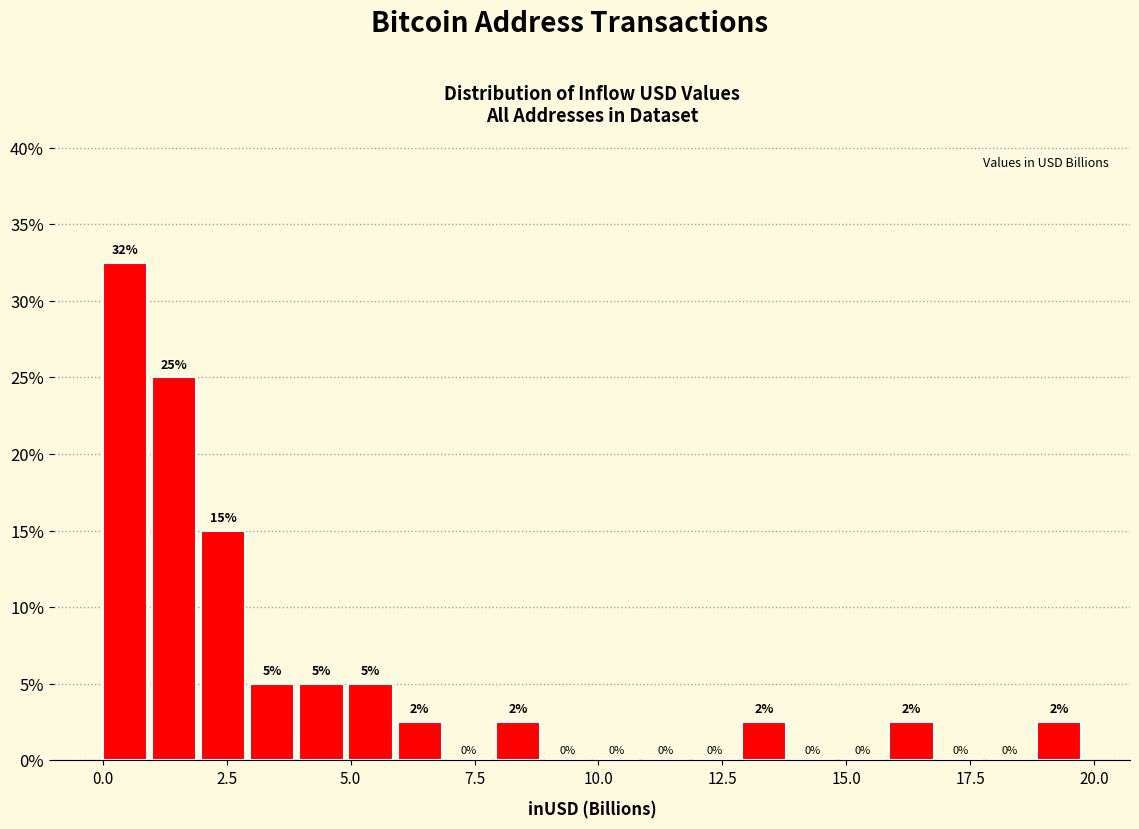

Read against the x-axis, roughly where is the centre of the tallest bar?

0.5